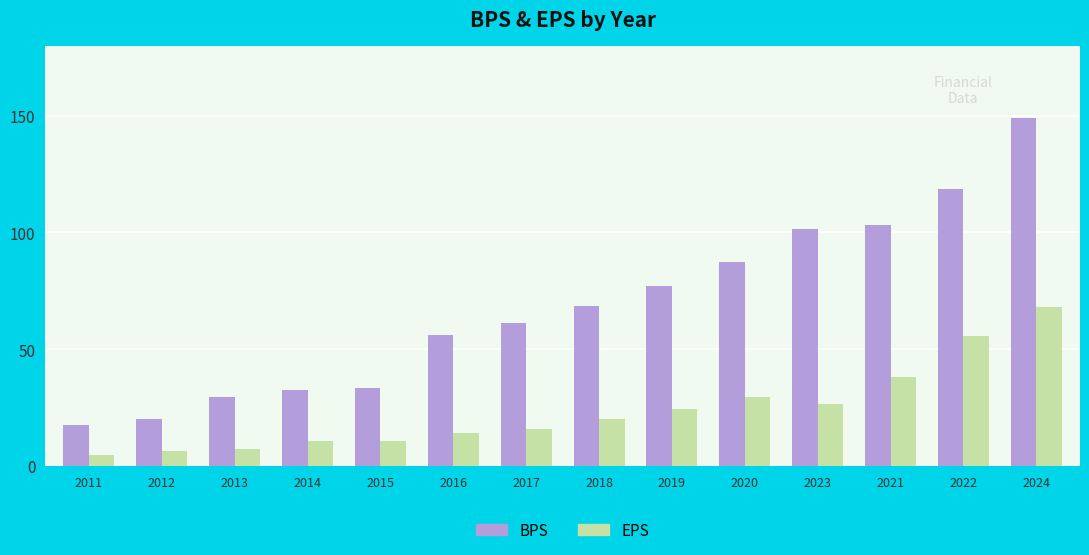

How many data points in EPS are above 20?

7